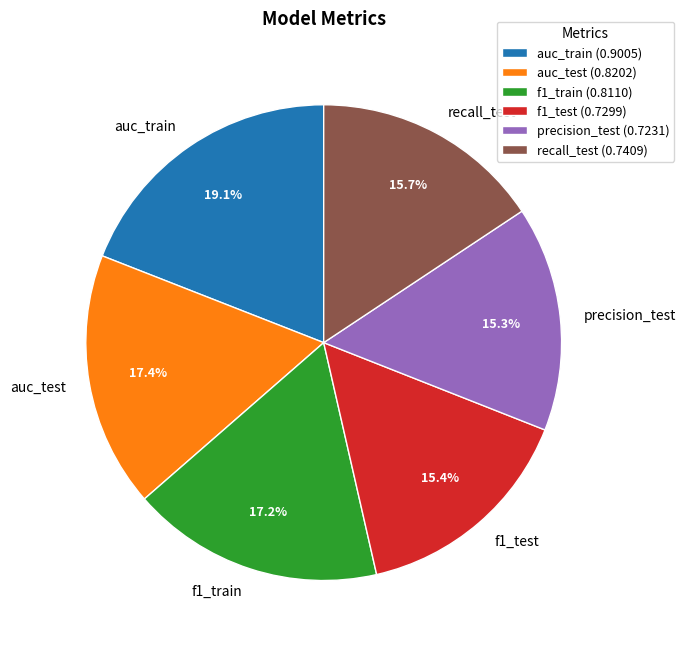

To the nearest percent, what is the difference between the largest and smallest slice percentages?

4%